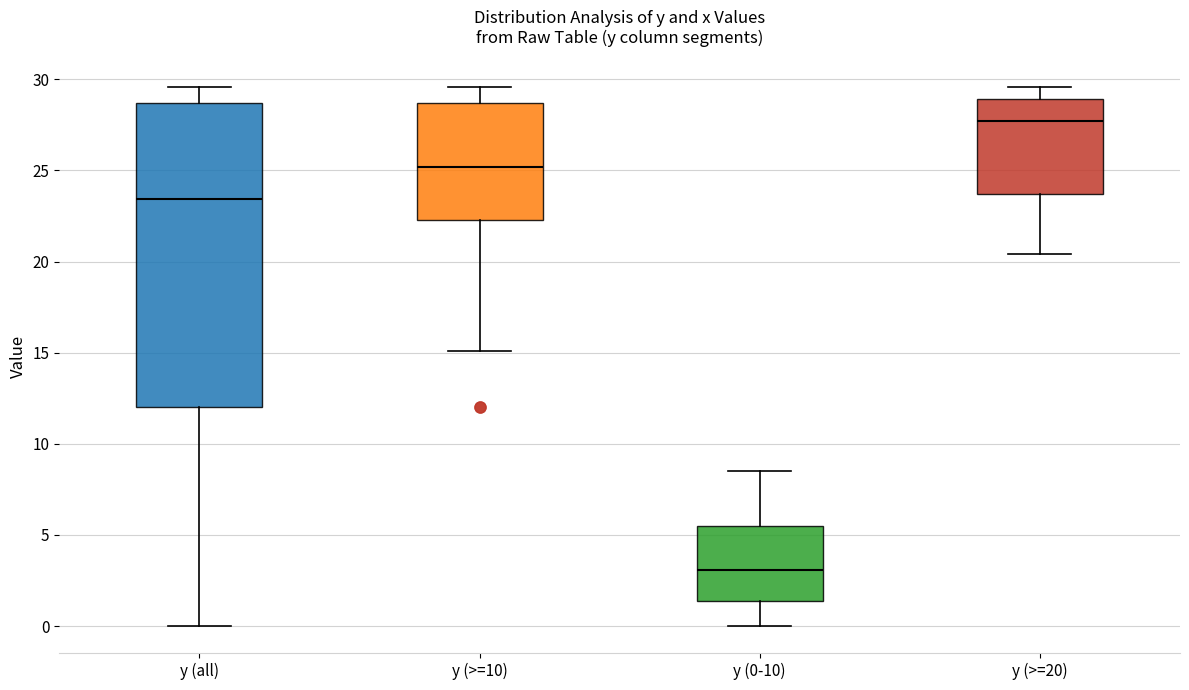

Where does the upper whisker of the box for y (>=20) end on the y-axis? The values are not printed on the chart, so give them approximately, as read against the axis.

29.5